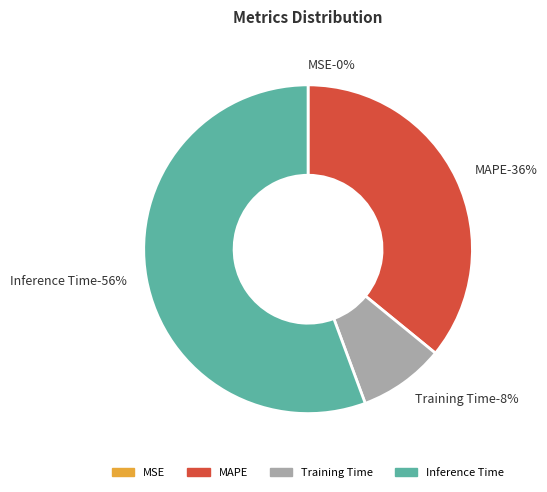

How much of the chart is everything except SMAPE?

100.0%